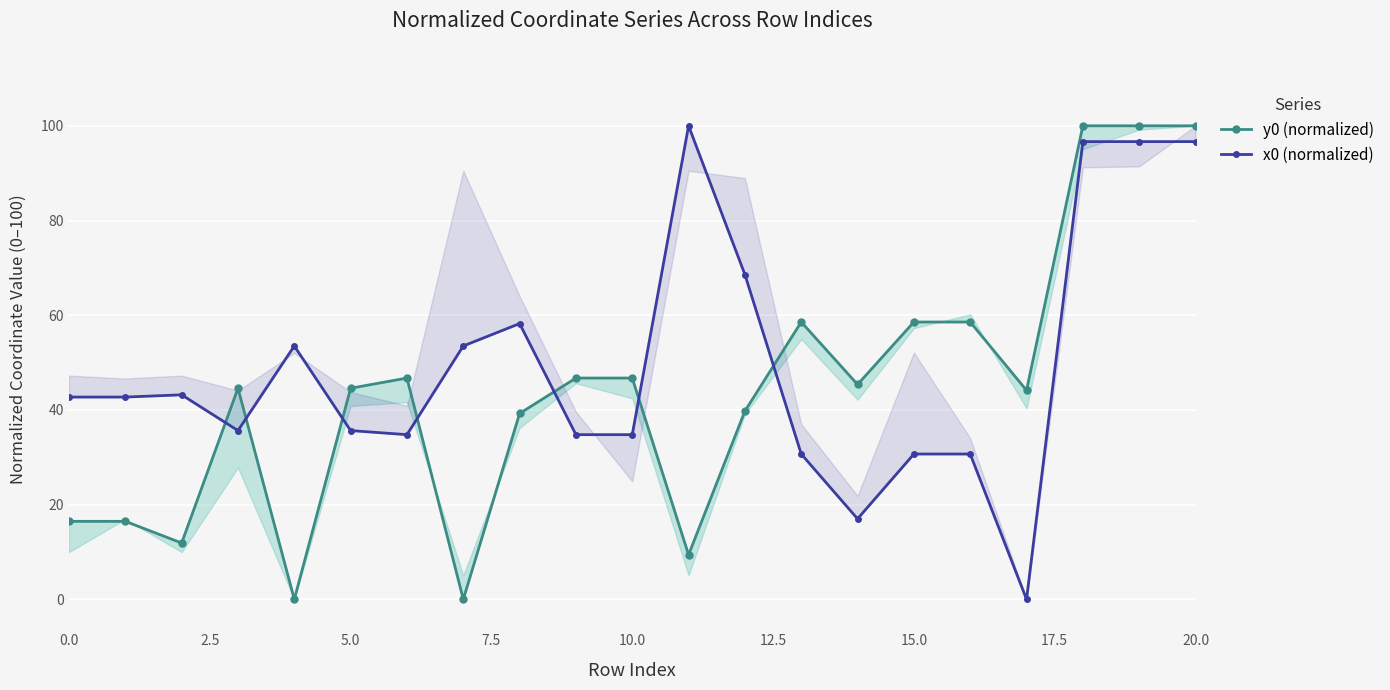

Rank the series by their maximum value, from highest to lowest.

y0 (normalized), x0 (normalized)